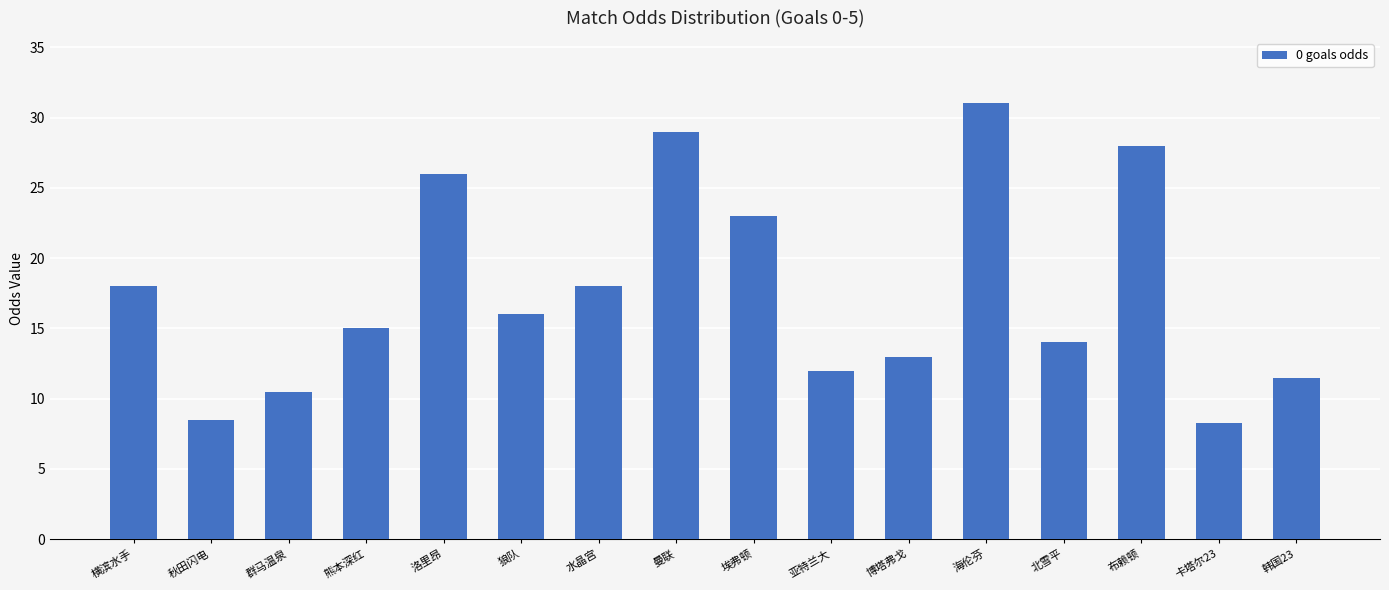

Which has a higher value, 北雪平 or 群马温泉?

北雪平